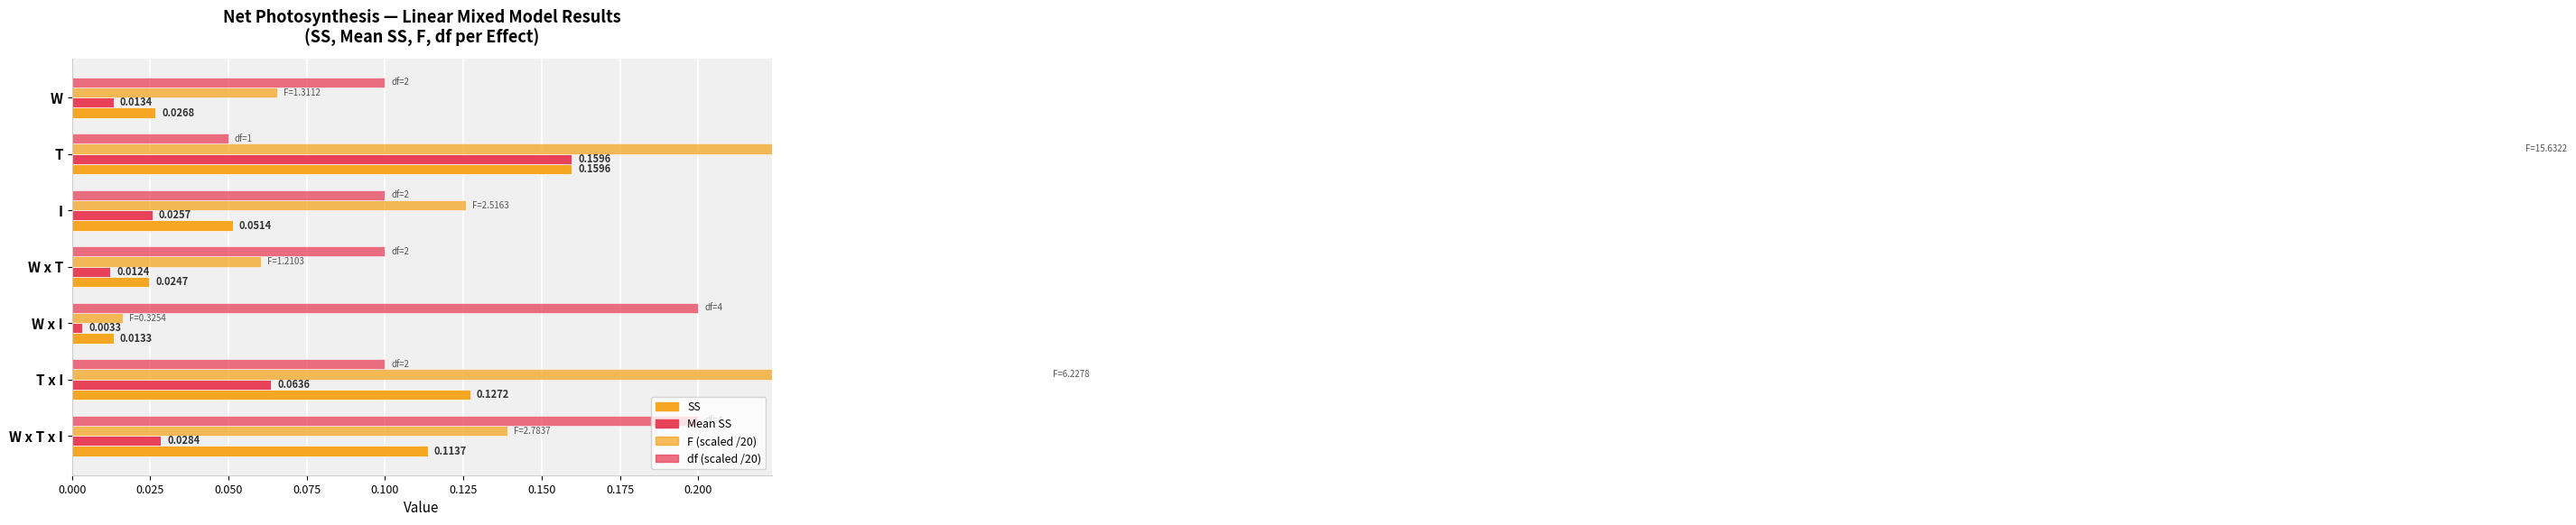

Rank the series by their average value, from lowest to highest.

Mean SS, SS, df (scaled /20), F (scaled /20)